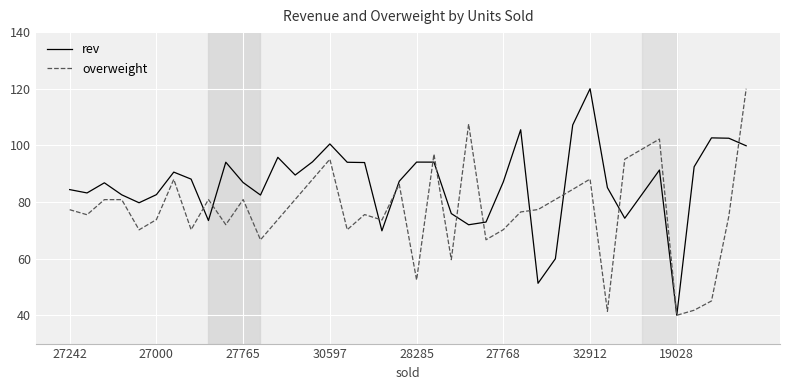

List the series in order of their overall mean, lowest first.

overweight, rev